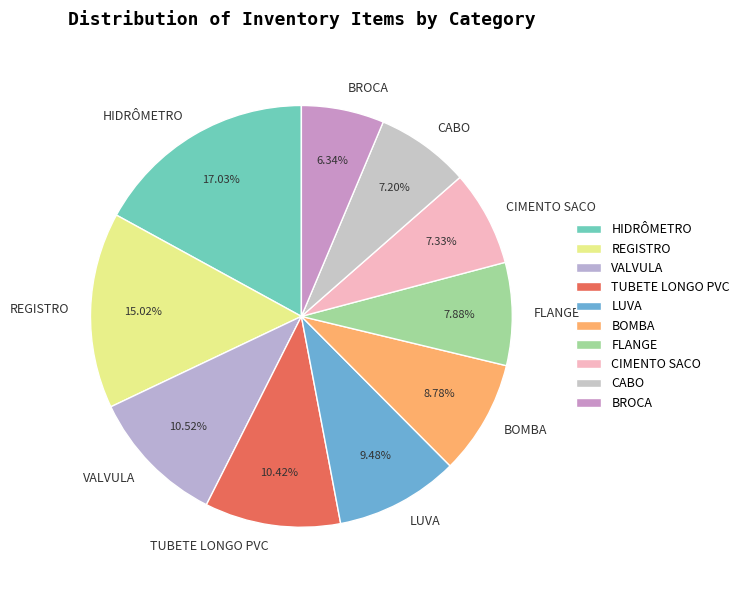

What is the smallest slice in the pie chart?

BROCA